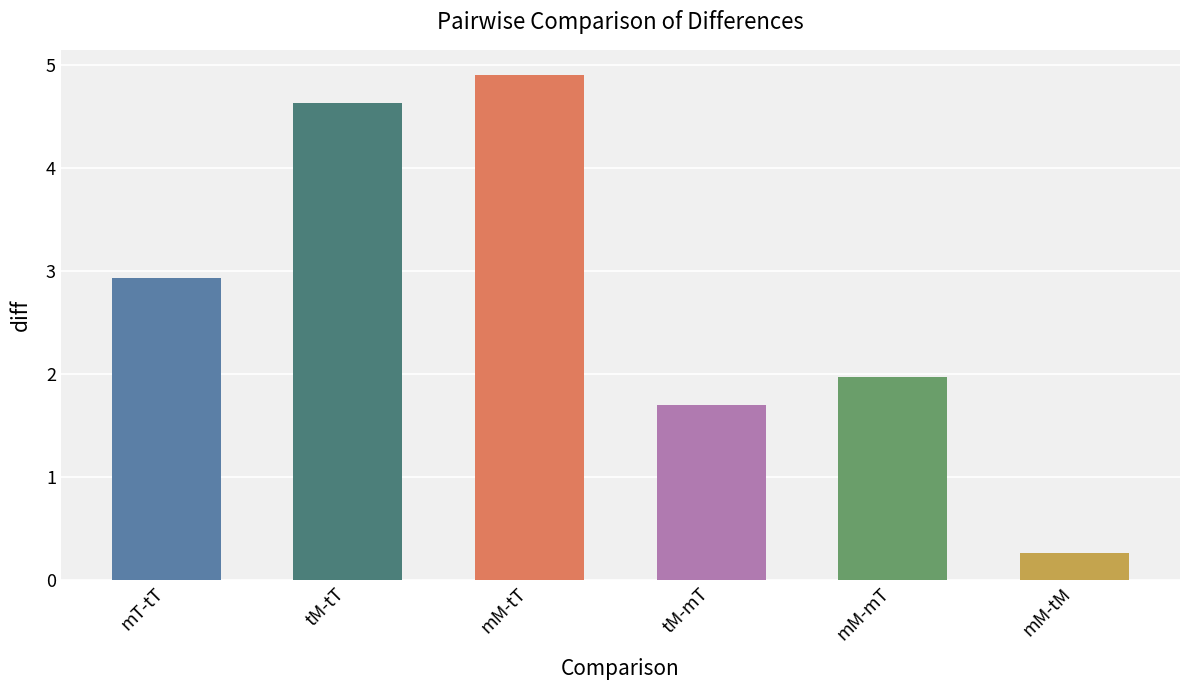

What is the change in value from tM-mT to mM-tM?

-1.4